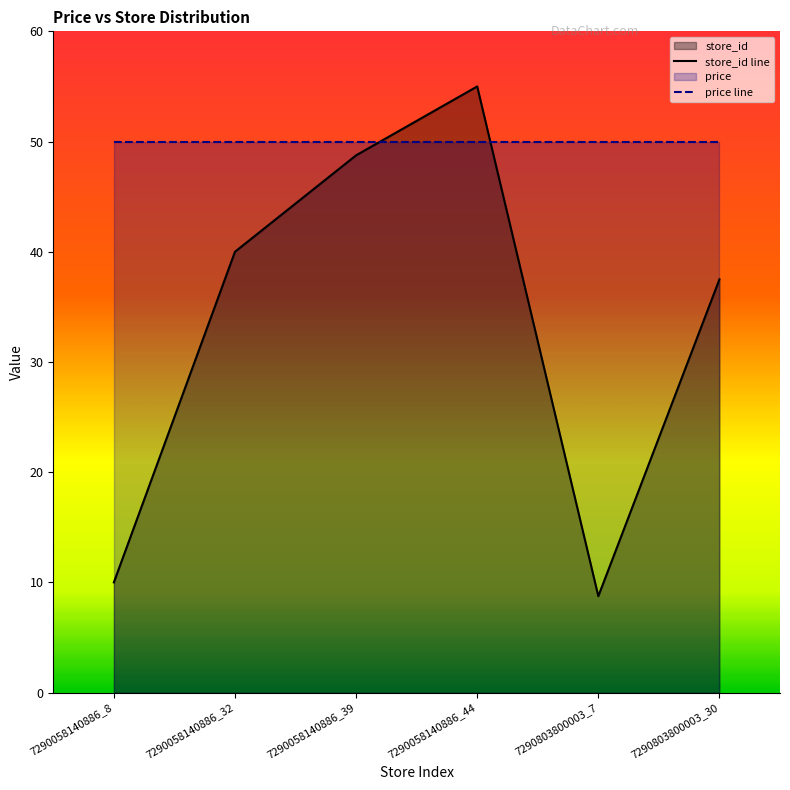

Which label corresponds to the largest value in the chart?

7290058140886_44